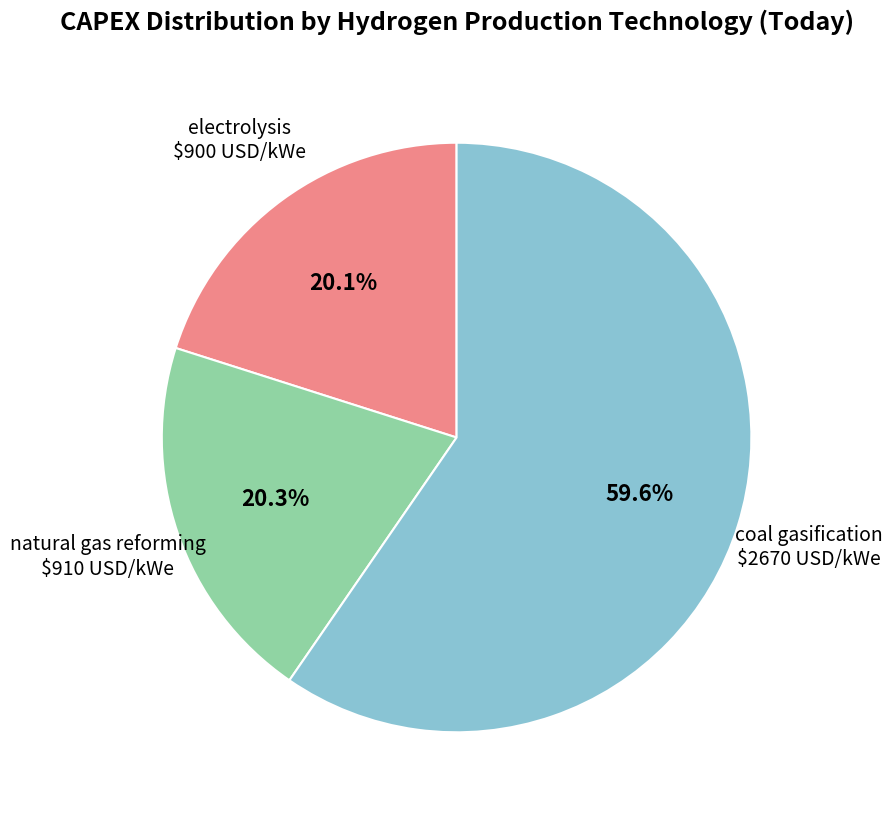

Does any single category account for the majority?

Yes